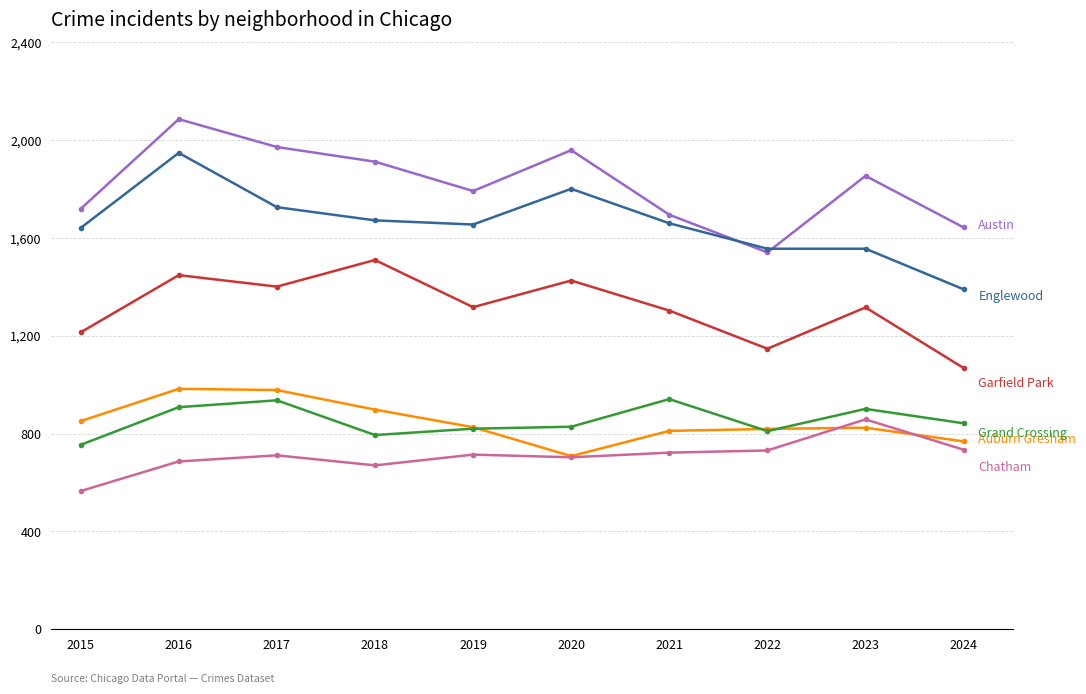

What is the total value across all series at 2023?

7309